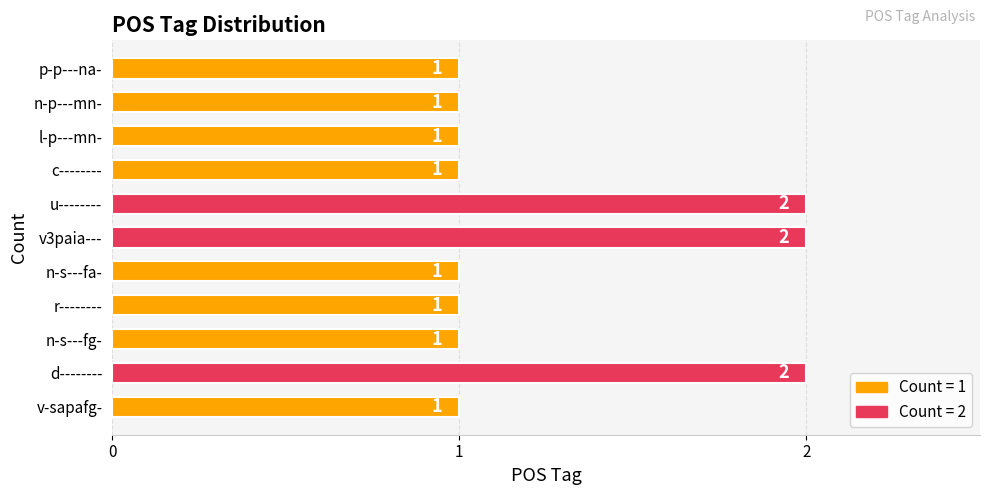

Are the bars grouped side by side (vs. stacked)?

No